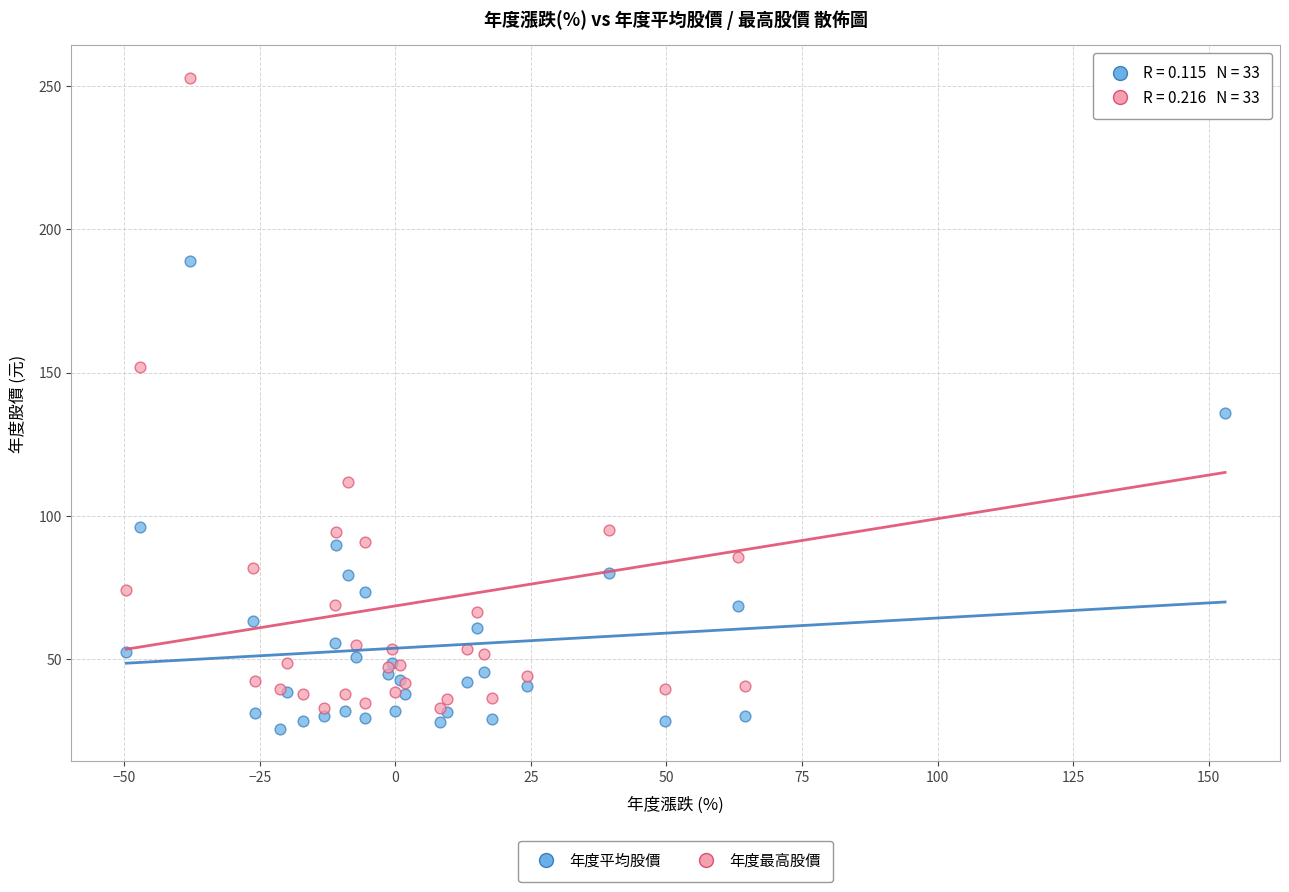

In the 年度平均股價 series, what Y value is closest to 107?

96.2